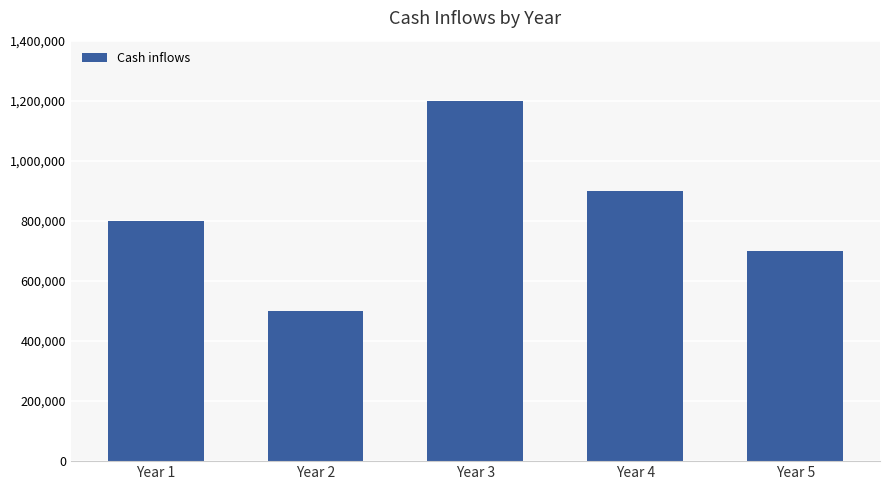

Which has a higher value, Year 3 or Year 1?

Year 3